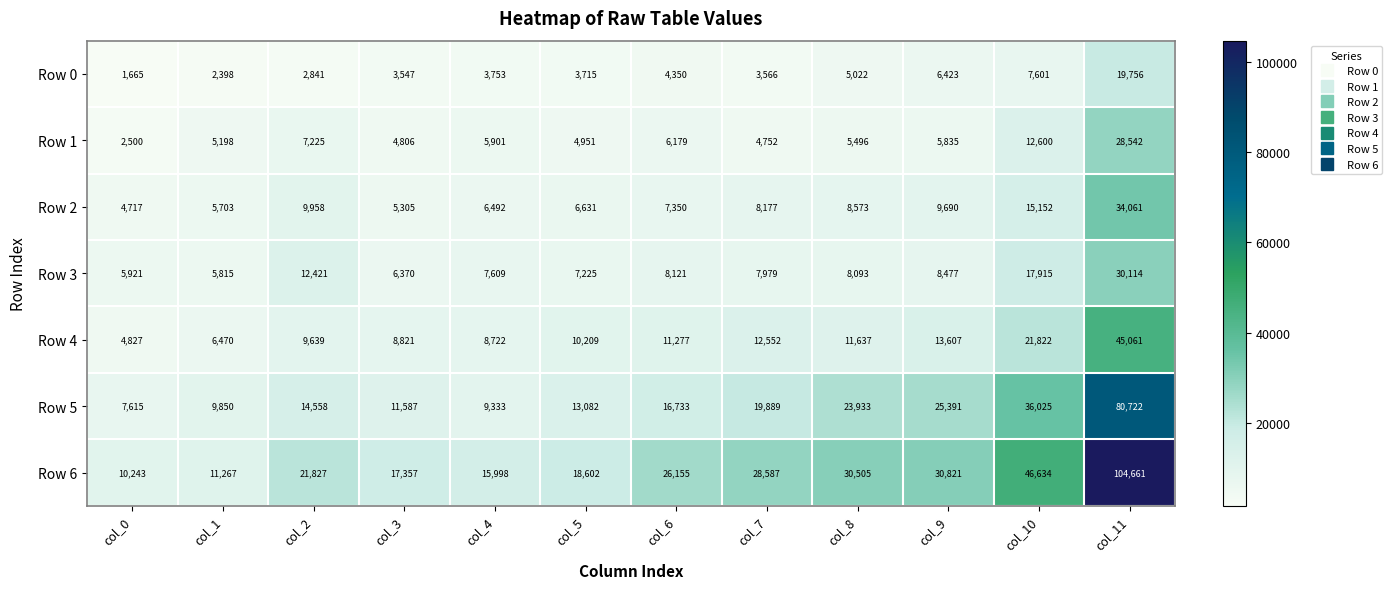

Rank the categories by Row 4 value from lowest to highest.

col_0, col_1, col_4, col_3, col_2, col_5, col_6, col_8, col_7, col_9, col_10, col_11